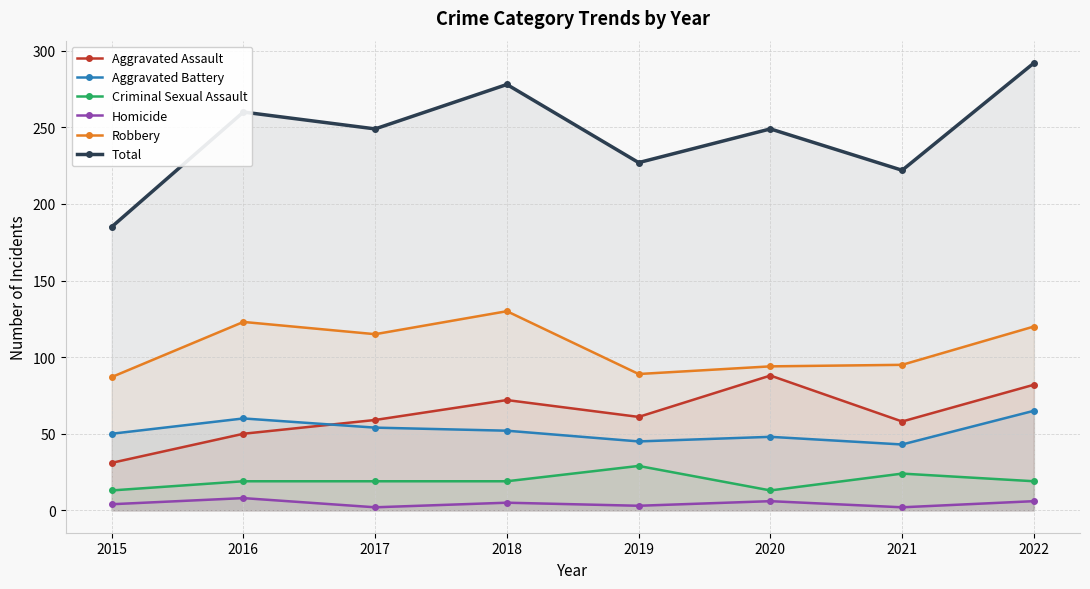

At which category is the sum across all series the highest?

2022